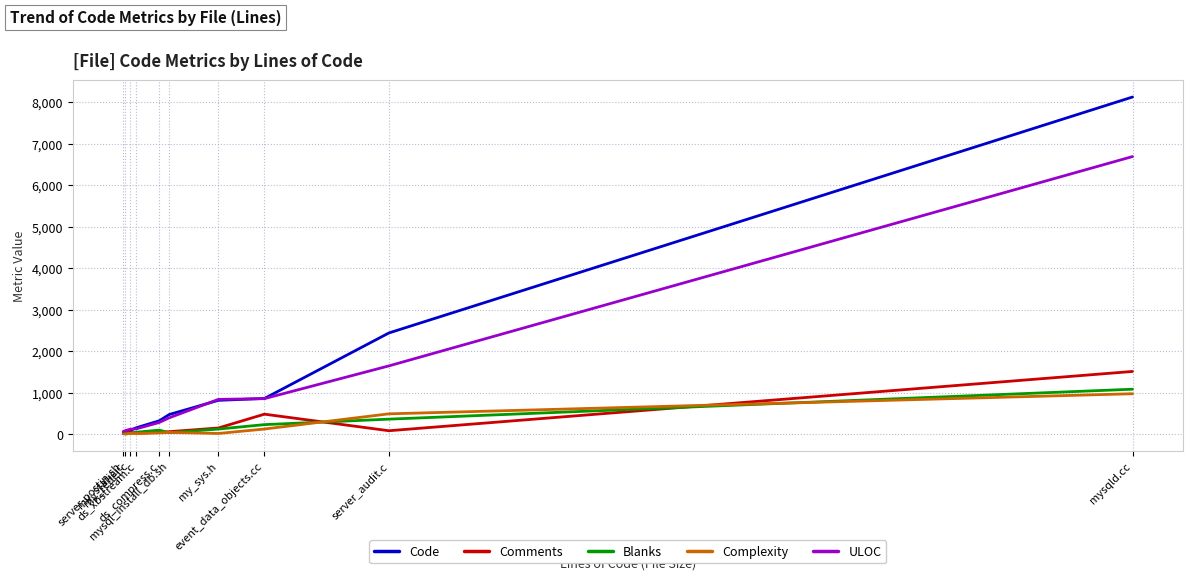

Count the number of categories in the chart.

10